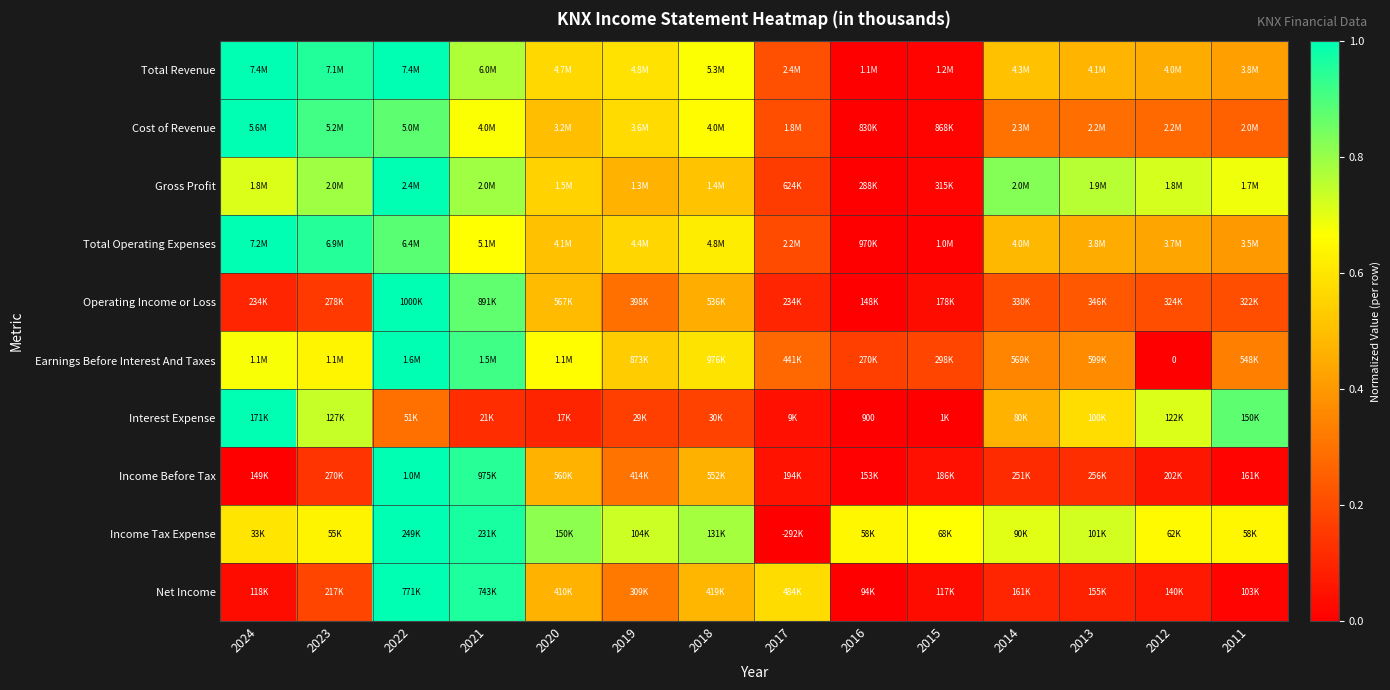

The Total Revenue series shows 0.5 at 2014. True or false?

True